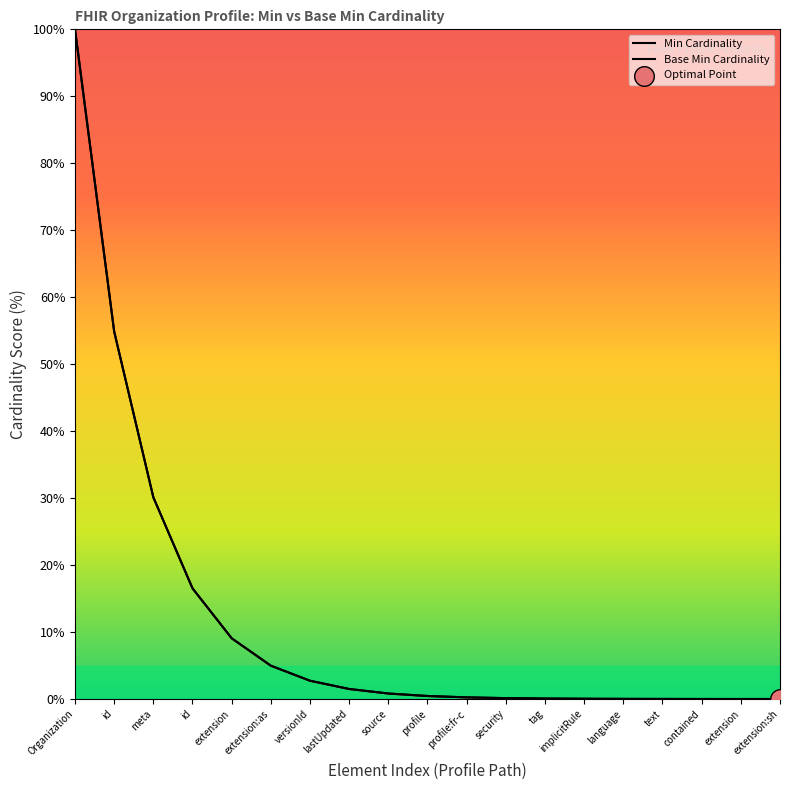

At how many categories does at least one series exceed 32?

2